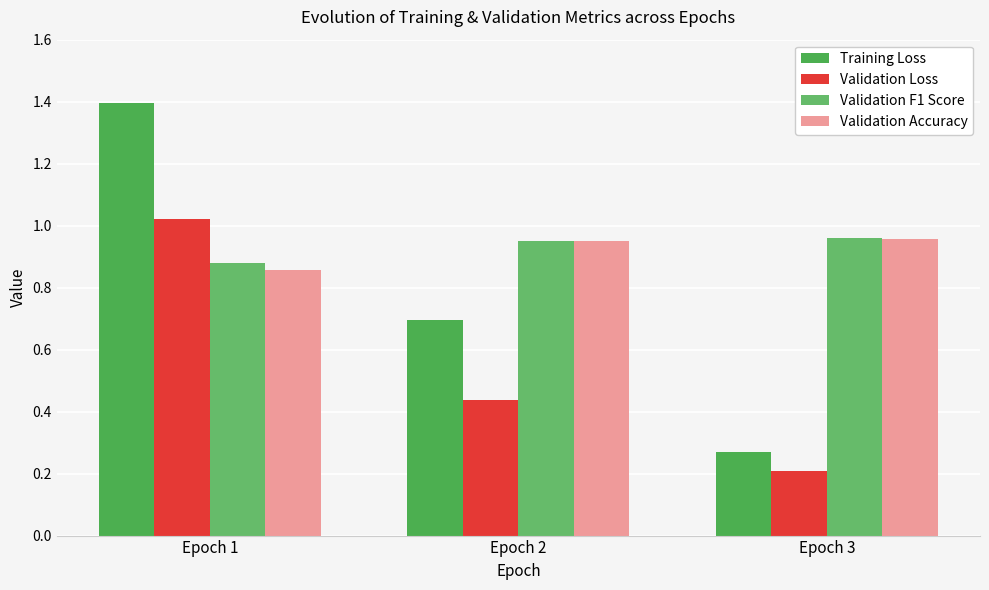

What is the value of the Validation F1 Score bar at the 2nd from the left?

1.0